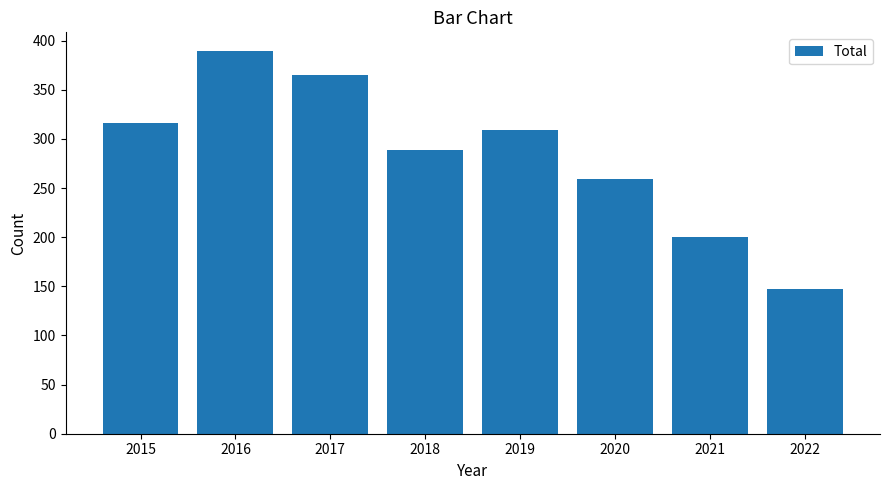

Where does the data first go above 309?

2015